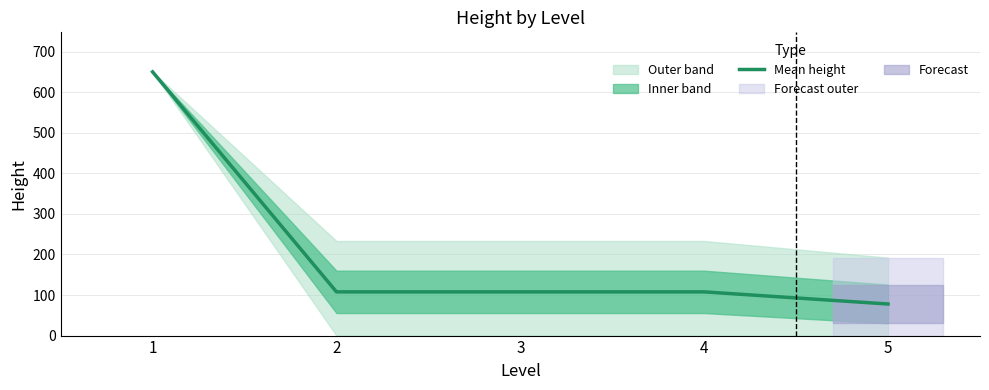

What is the change in value from 3 to 5?

-29.9